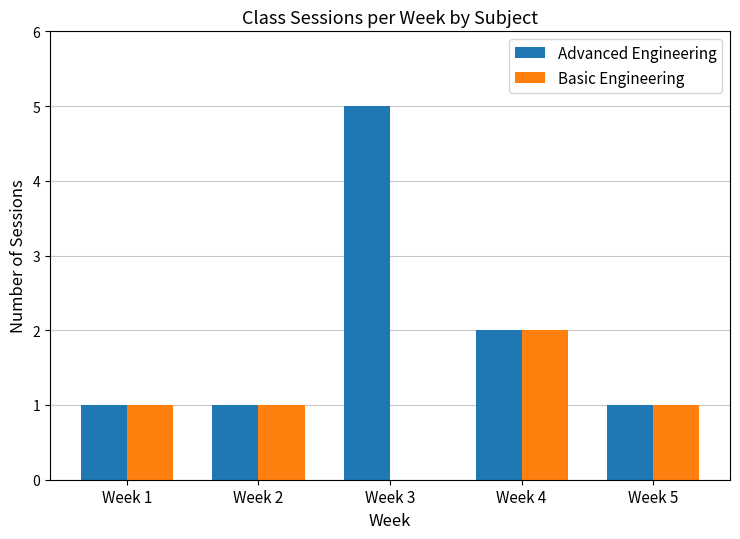

Which category has the highest value in the Advanced Engineering series?

Week 3